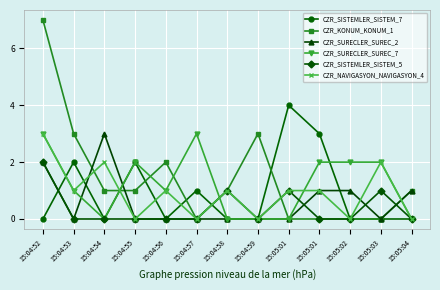

How many categories are shown in the chart?

13